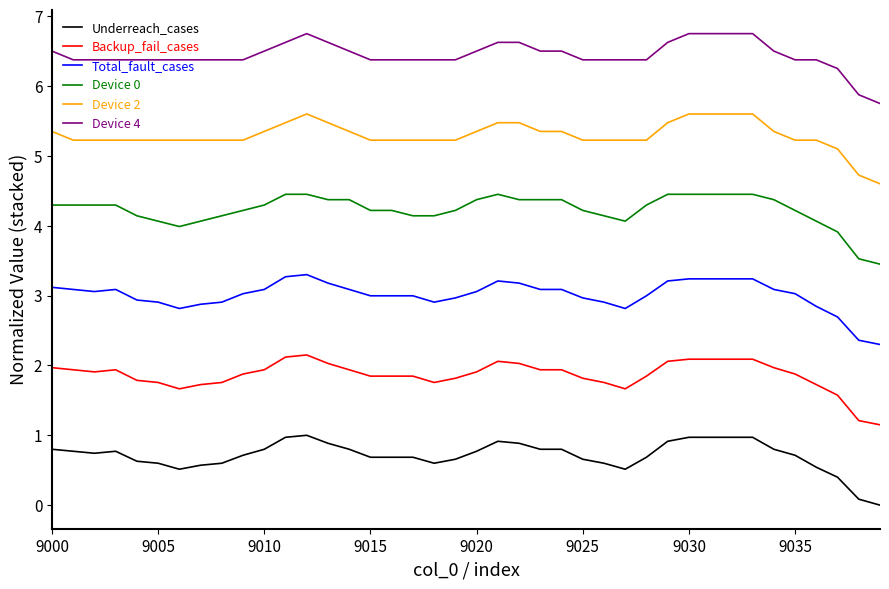

True or false: Device 2 and Device 0 intersect in this chart.

False